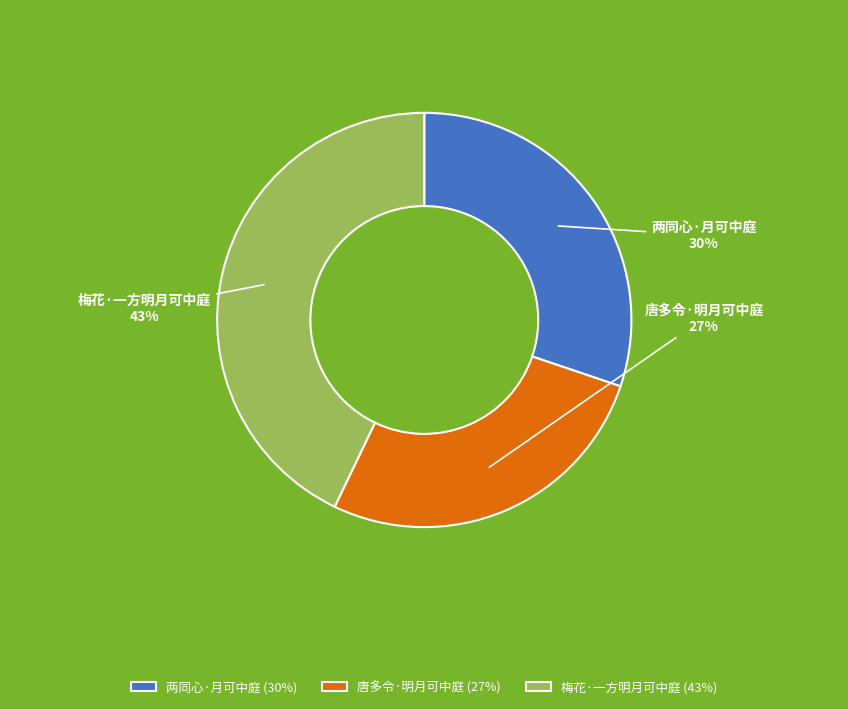

Which slice is the smallest?

唐多令·明月可中庭